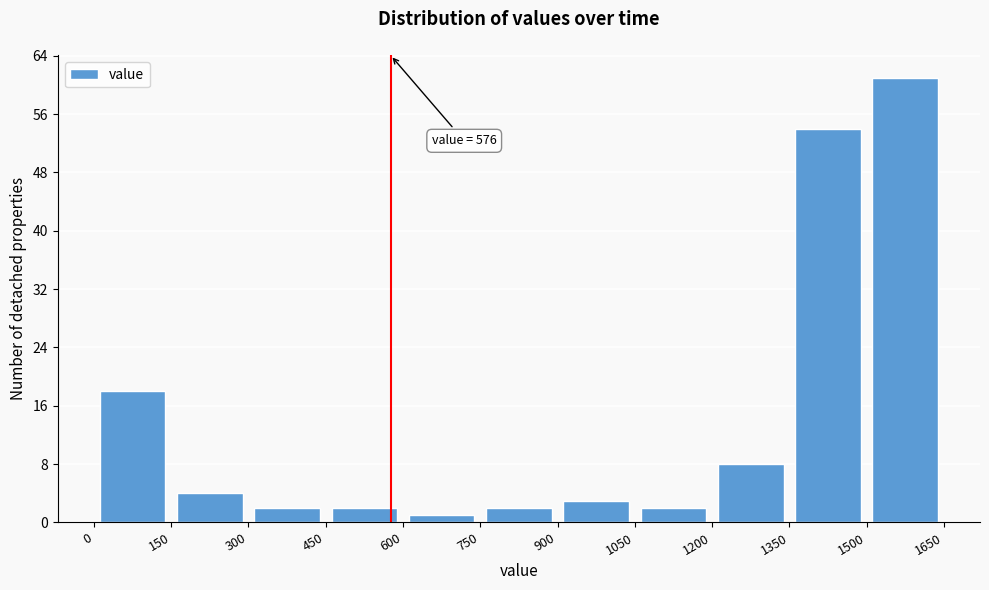

Over which range of the x-axis is the bar tallest?

1500 to 1650